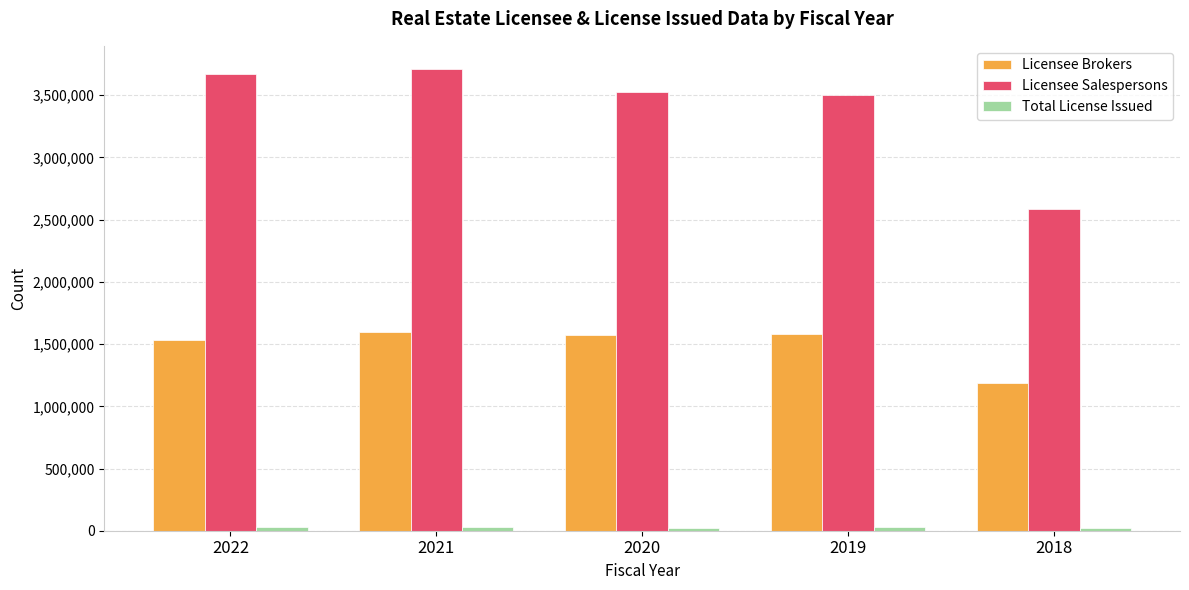

What is the difference between the maximum and minimum values in the Licensee Salespersons series?

1127473